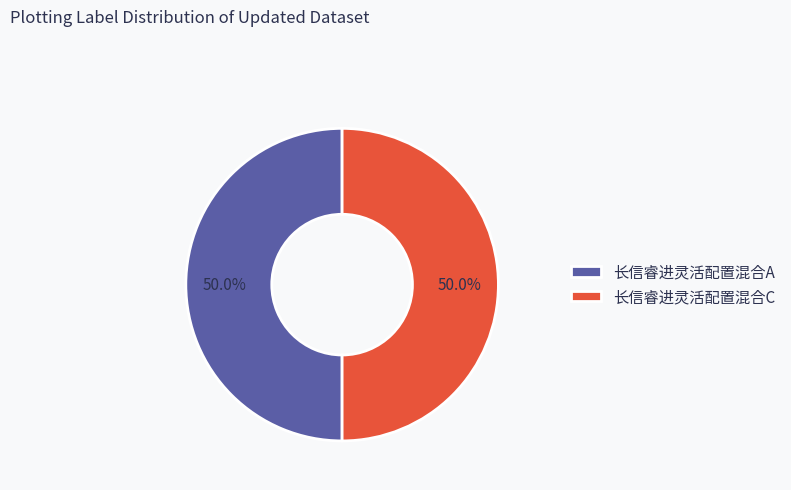

How many segments does this pie chart have?

2